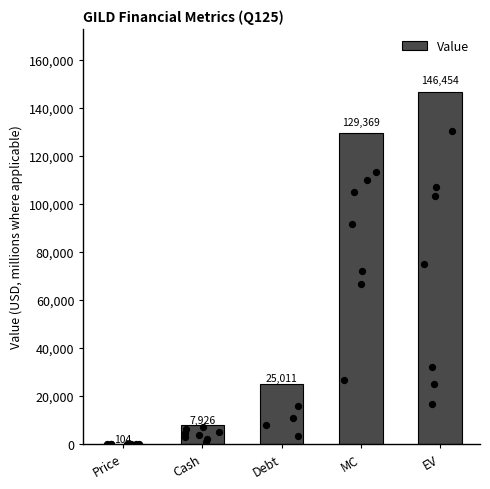

Which has a higher value, Price or EV?

EV